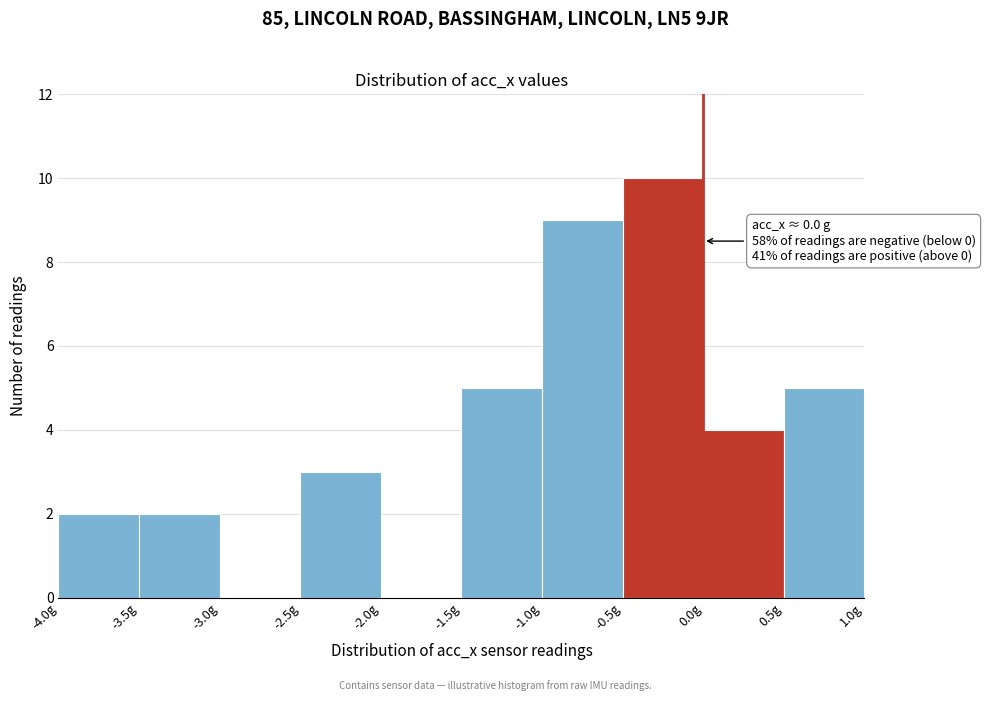

Which range on the x-axis has the tallest bar?

-0.5 to 0.0